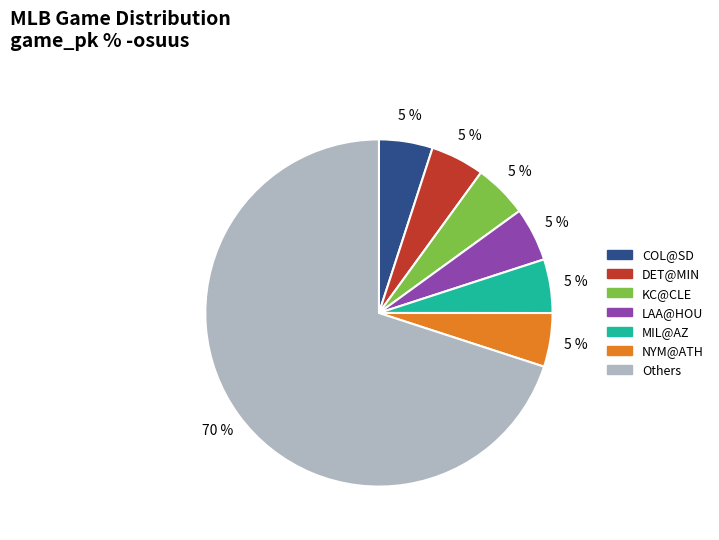

Is it true that KC@CLE is 5% of the pie?

True